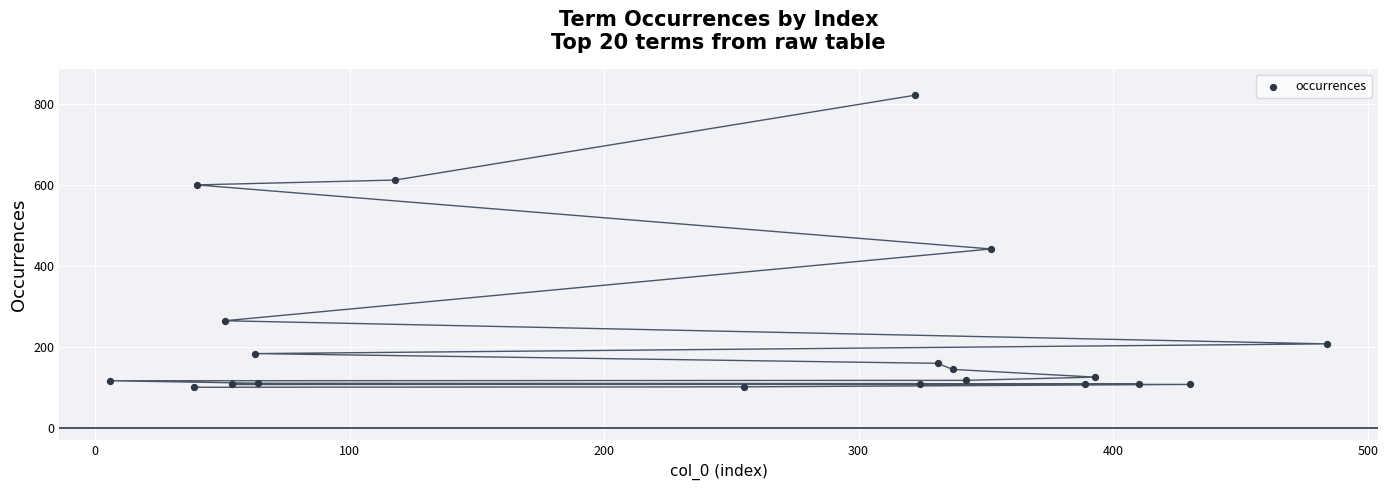

What is the range of Y values (max minus min)?

720